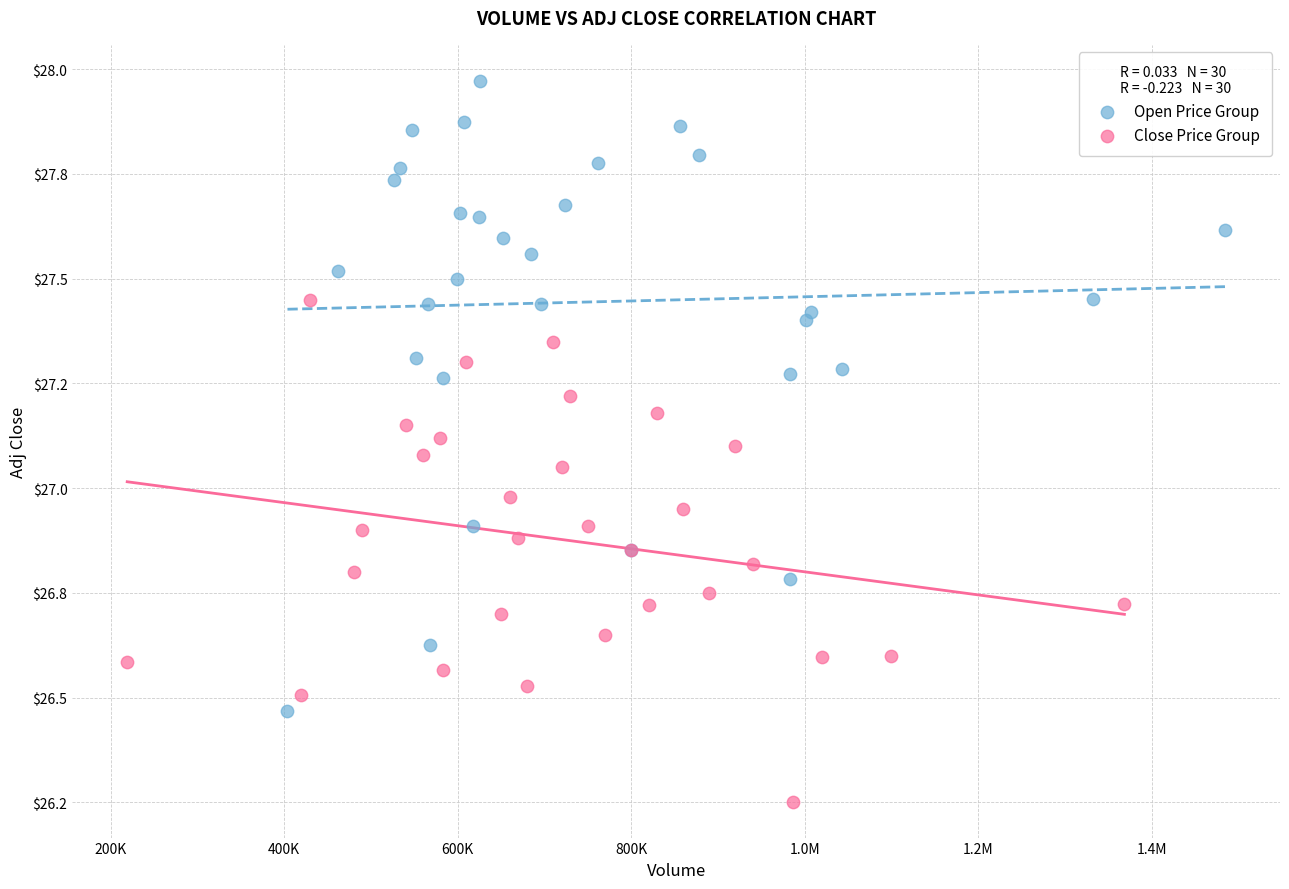

Which series reaches the minimum Y coordinate?

Close Price Group